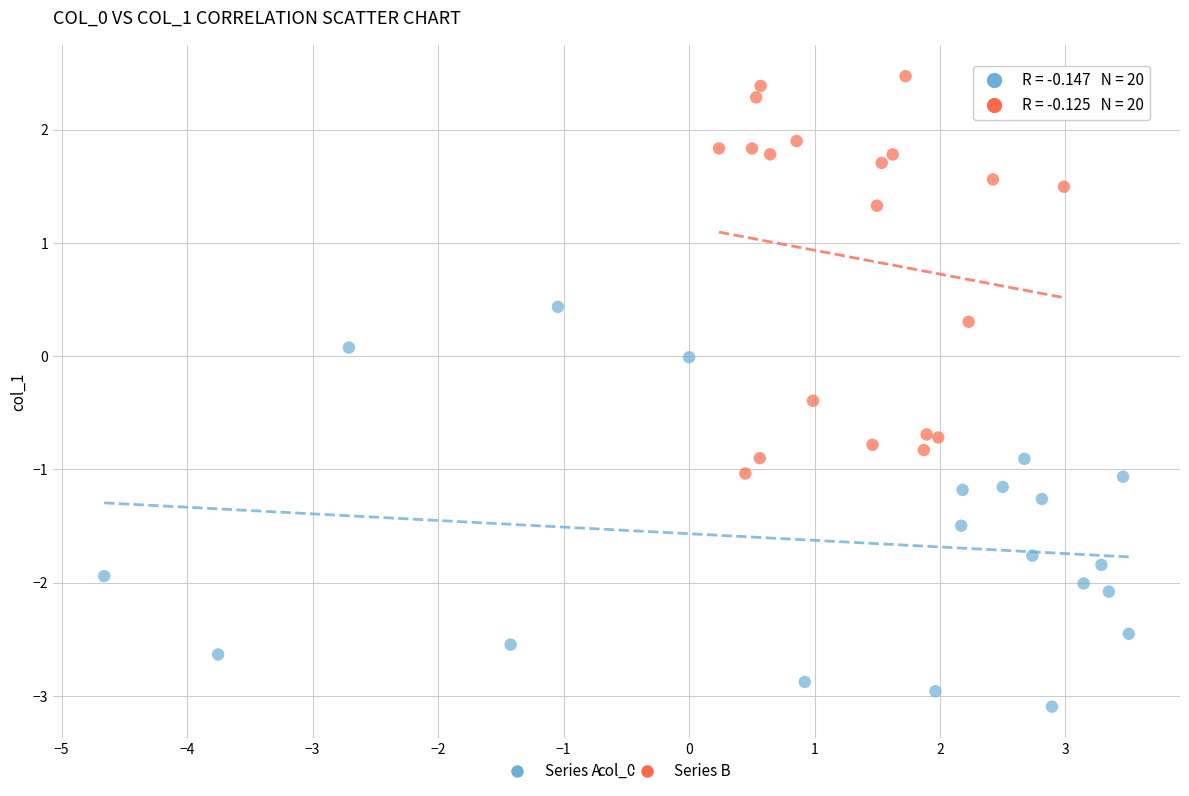

What are all the series names shown in the legend?

Series A, Series B